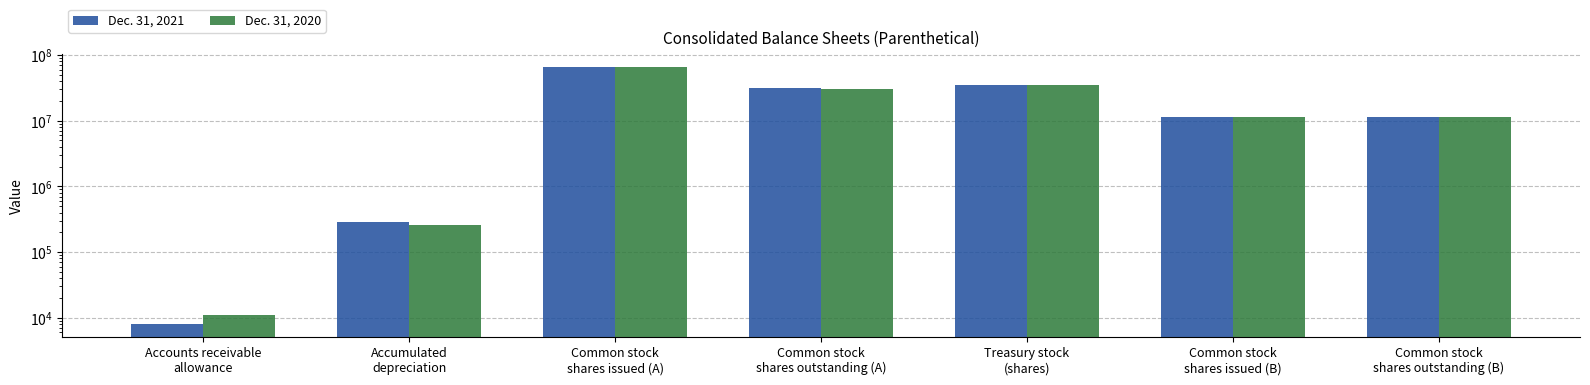

What is the value of the Dec. 31, 2020 bar at the 2nd from the left?

261082